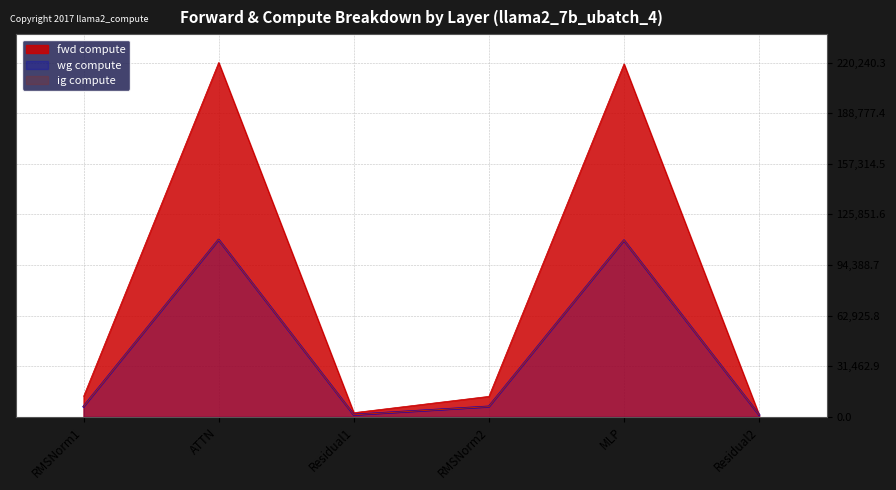

The ig compute series shows 172844.8 at ATTN. True or false?

False